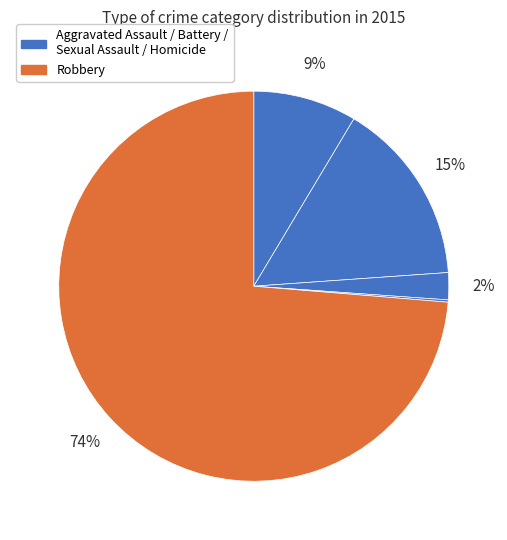

How many slices are in this pie chart?

5